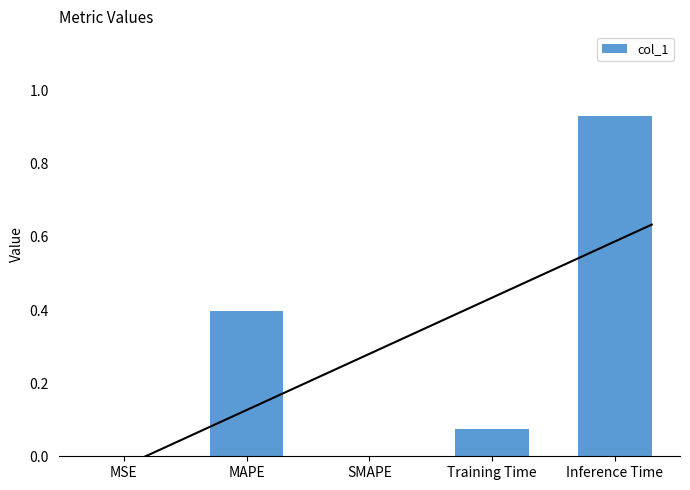

Rank the categories by value from highest to lowest.

Inference Time, MAPE, Training Time, MSE, SMAPE